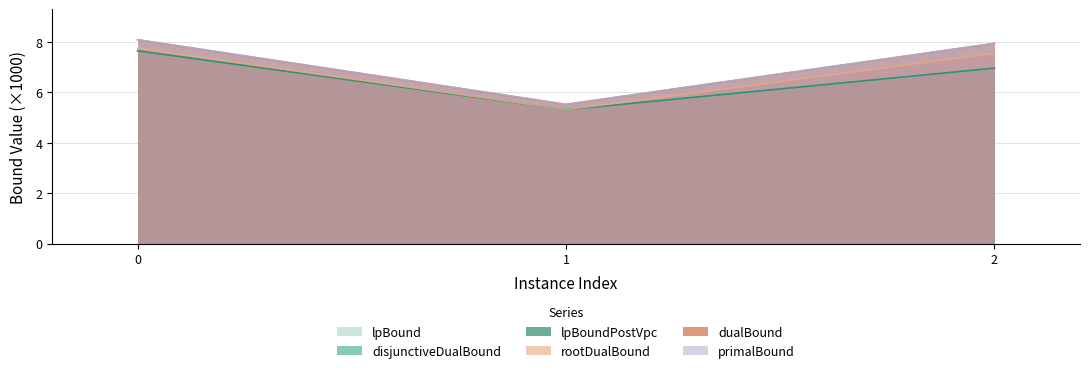

What is the minimum value shown in the chart?

5.3